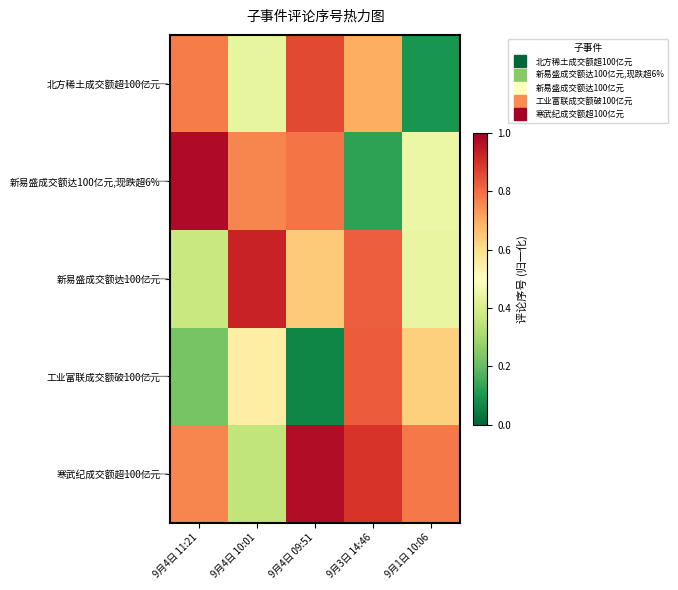

At how many categories does at least one series exceed 0?

5